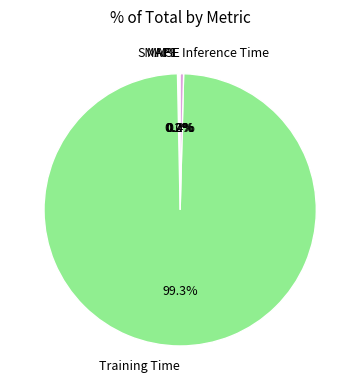

Which category accounts for the majority?

Training Time